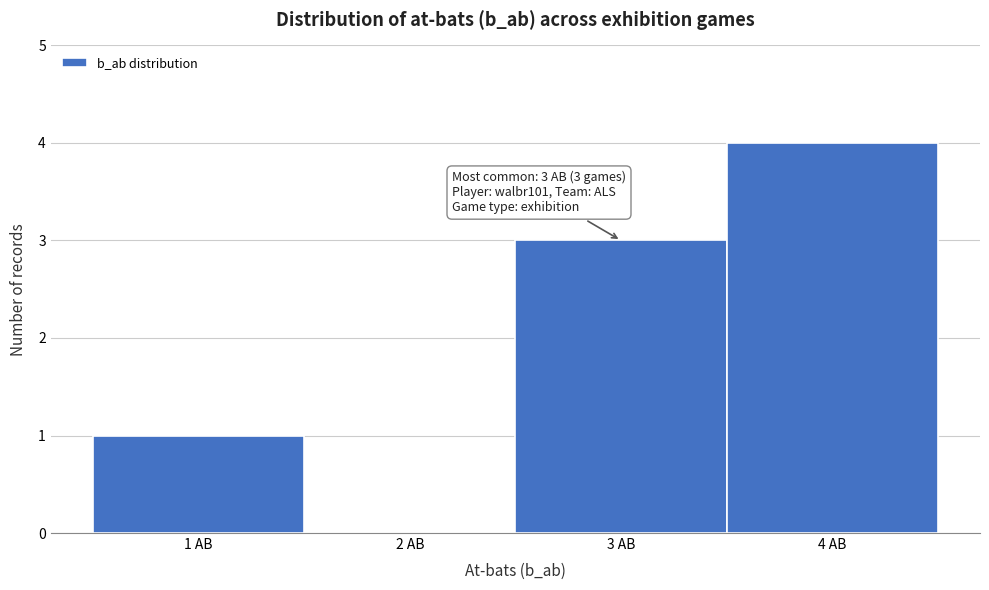

Over which range of the x-axis is the bar tallest?

3.5 to 4.5